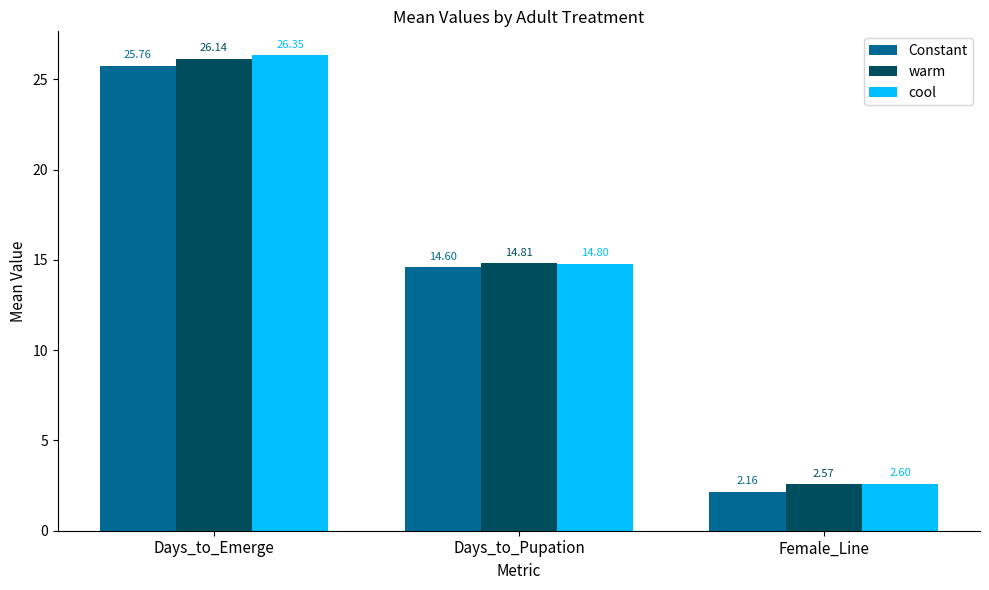

What is the average value of the warm series?

14.5